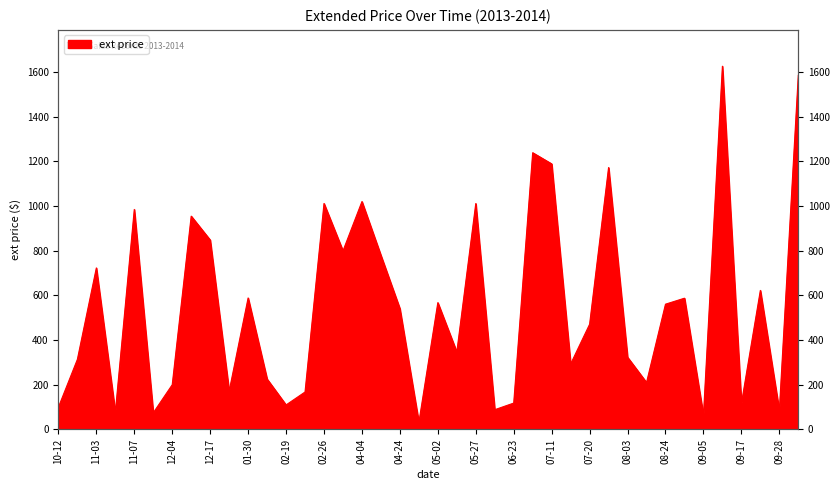

What is the sum of the values at 2013-12-28 and 2014-02-26?

1182.2